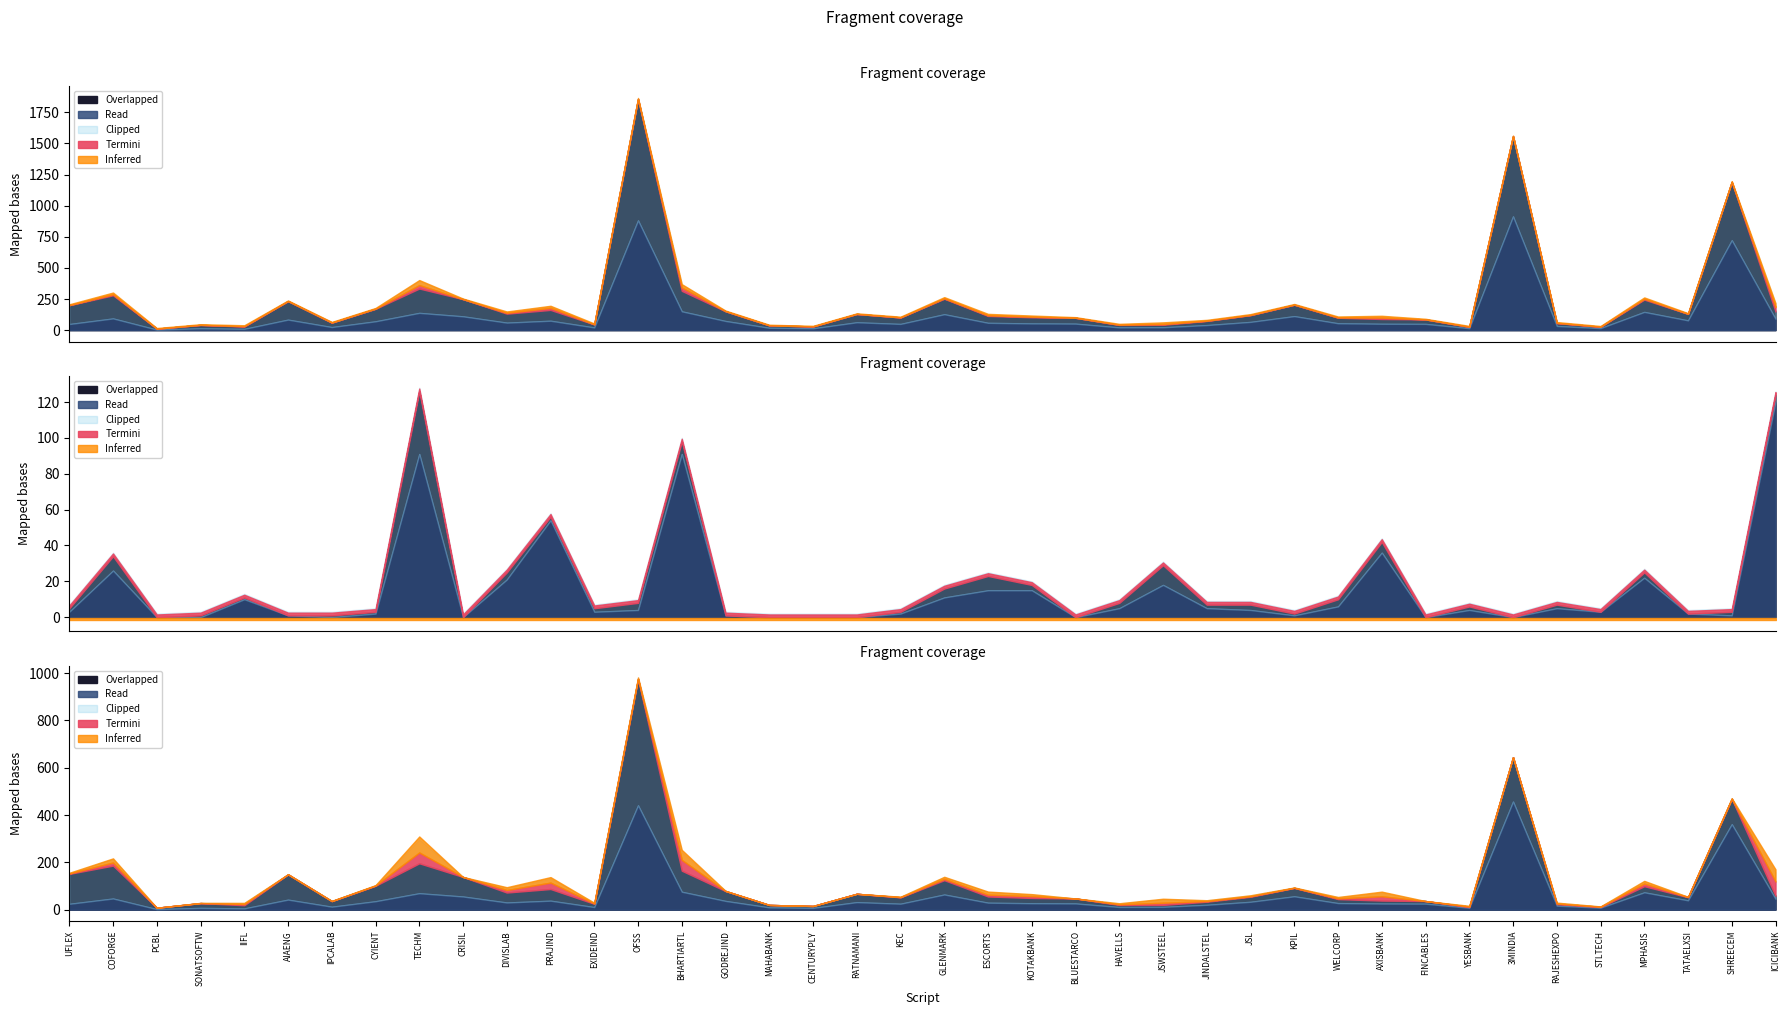

At how many categories does at least one series exceed 96?

25